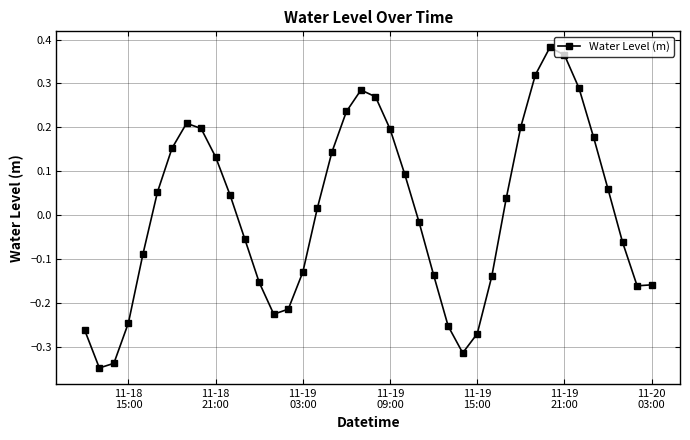

How many points are higher than both their immediate neighbors (excluding endpoints)?

3